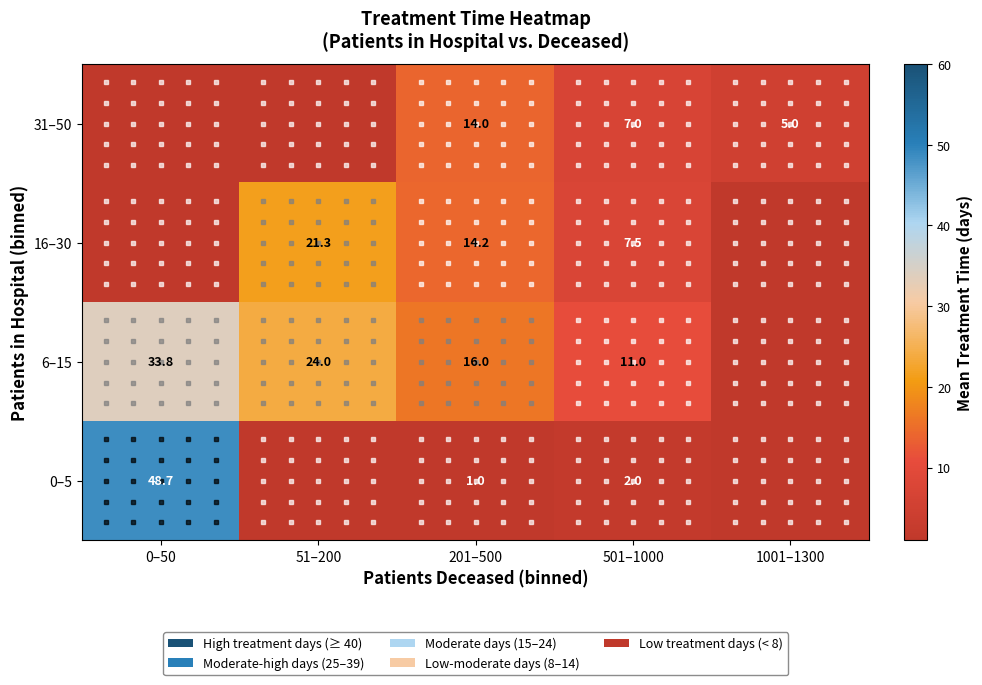

The value of 31–50 at 201–500 is 14.0. True or false?

True